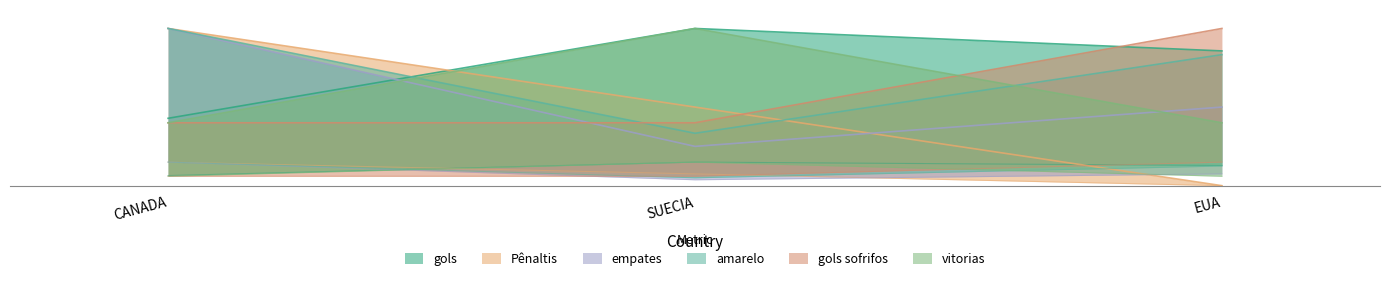

Where is amarelo nearest to the value 0?

SUECIA